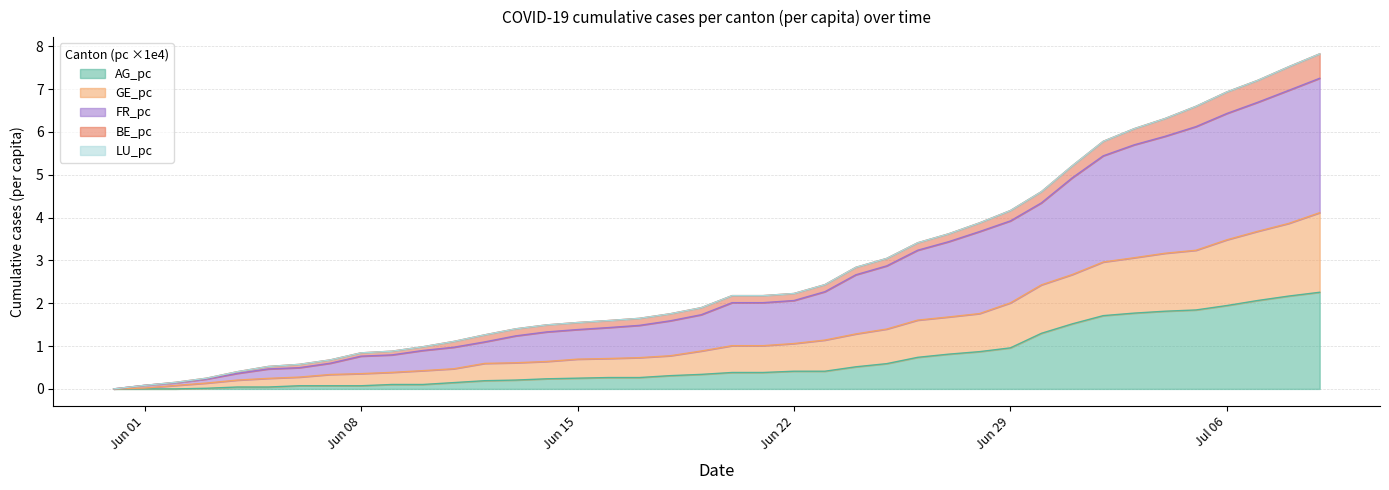

What is the maximum value for AG_pc?

2.3